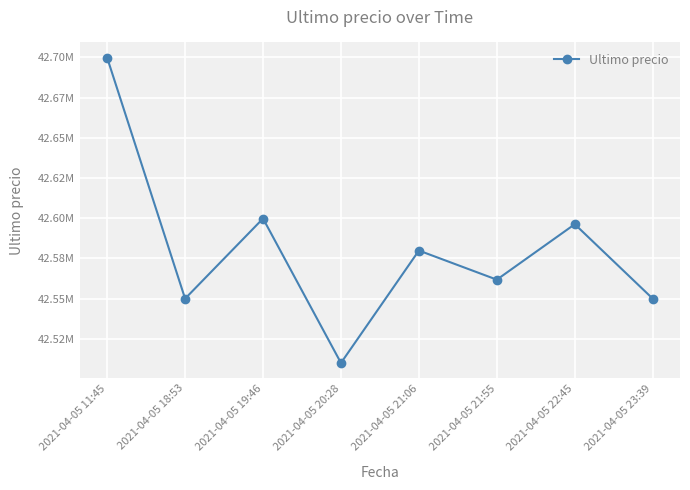

What is the label of the 7th point from the left?

2021-04-05 22:45